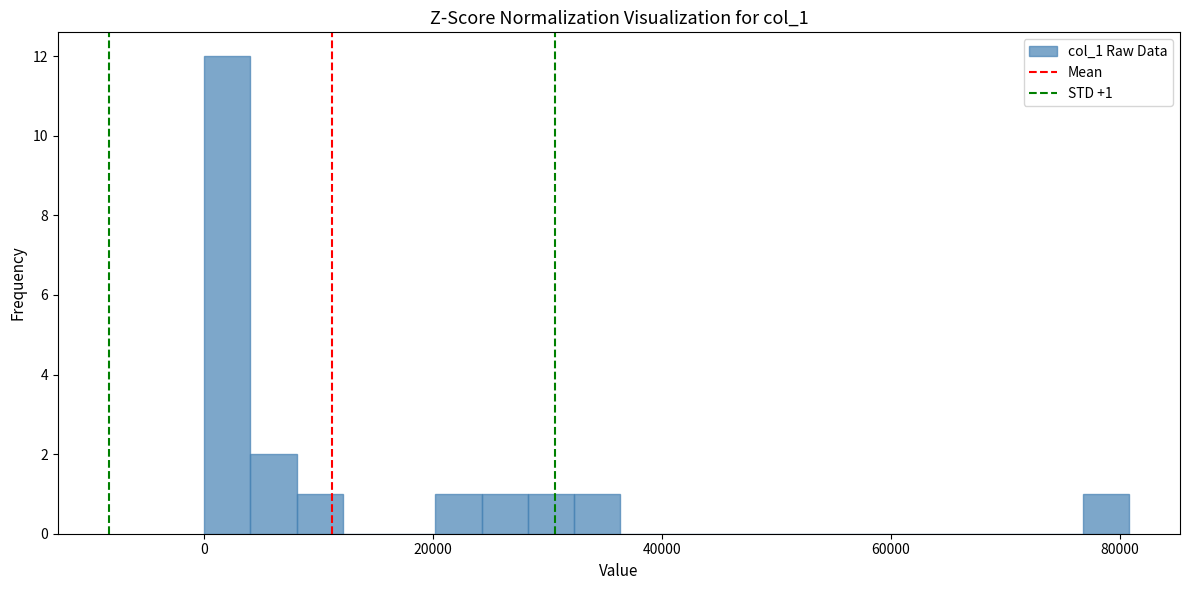

Around what value on the x-axis is the tallest bar? Give the approximate position of its centre, as read against the axis.

2000